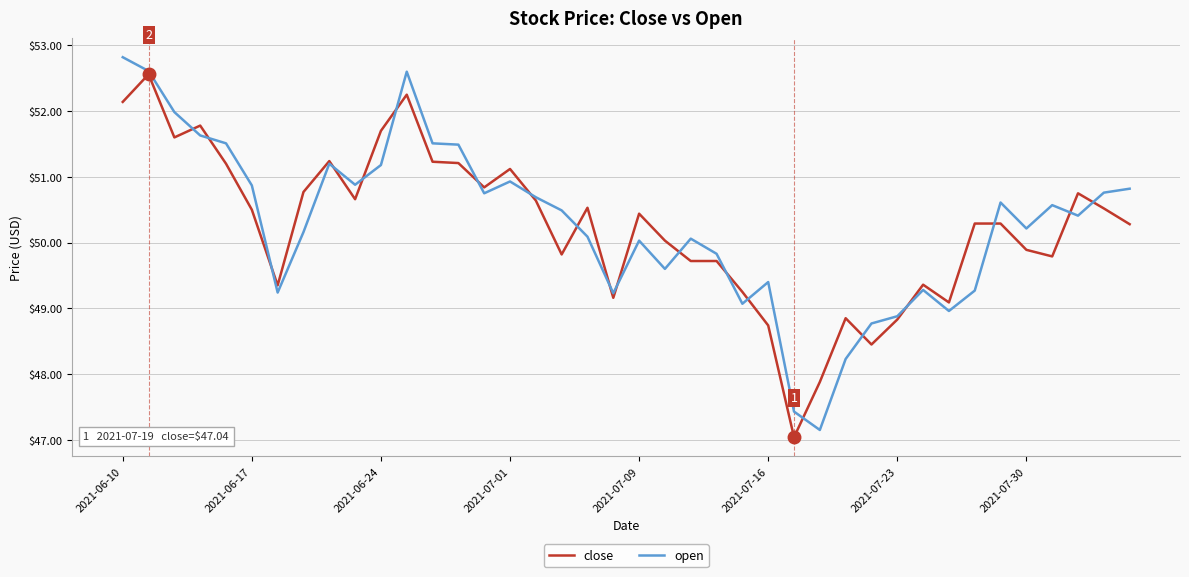

Rank the series by their maximum value, from lowest to highest.

close, open